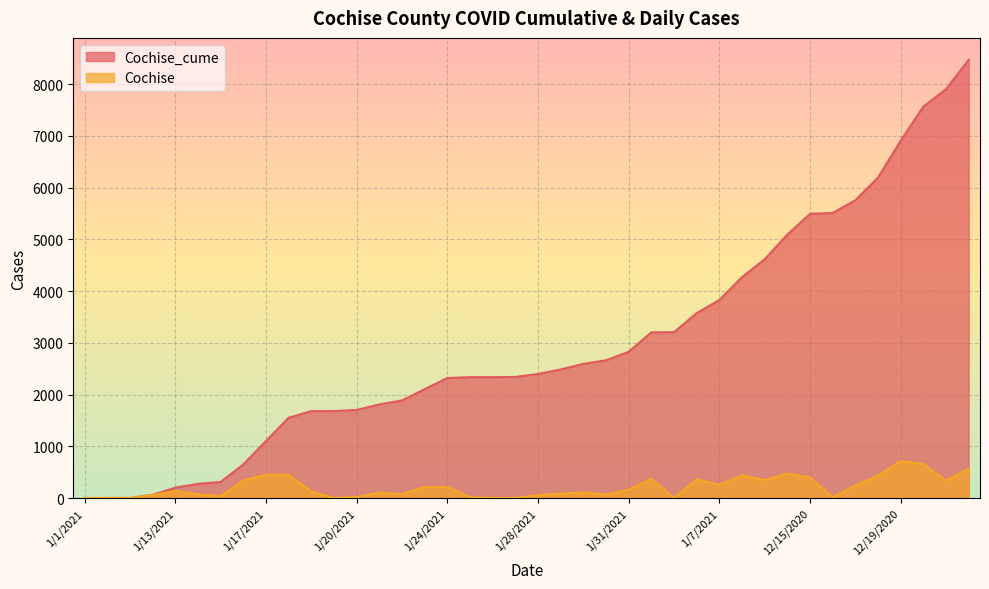

What is the total value across all series at 12/17/2020?

6002